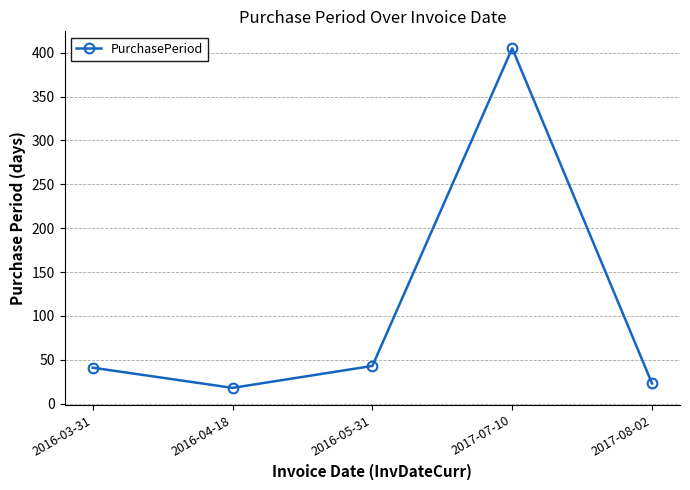

Which has a higher value, 2016-04-18 or 2016-05-31?

2016-05-31